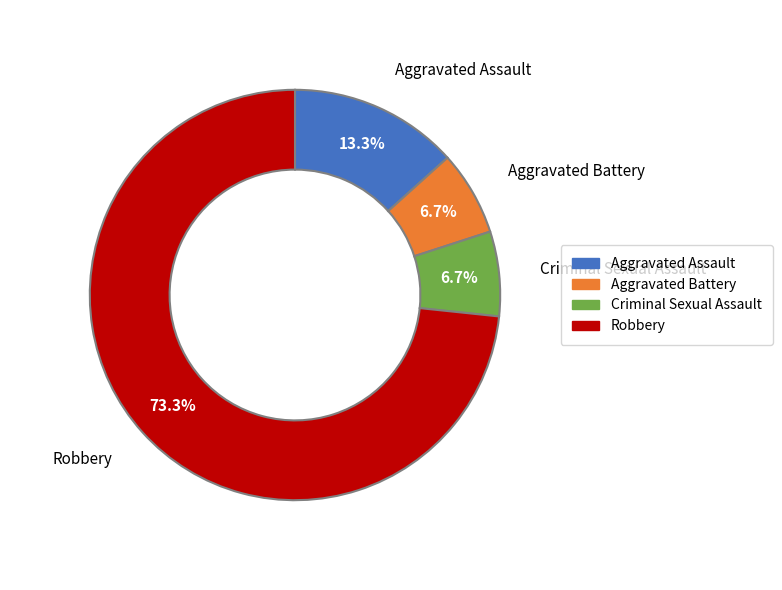

The Aggravated Assault slice represents 13% of the pie. True or false?

True